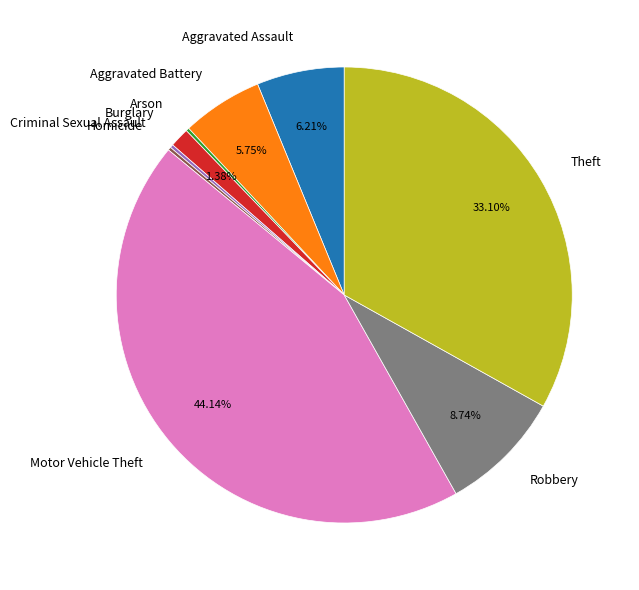

Does Aggravated Assault represent more than half of the total?

No